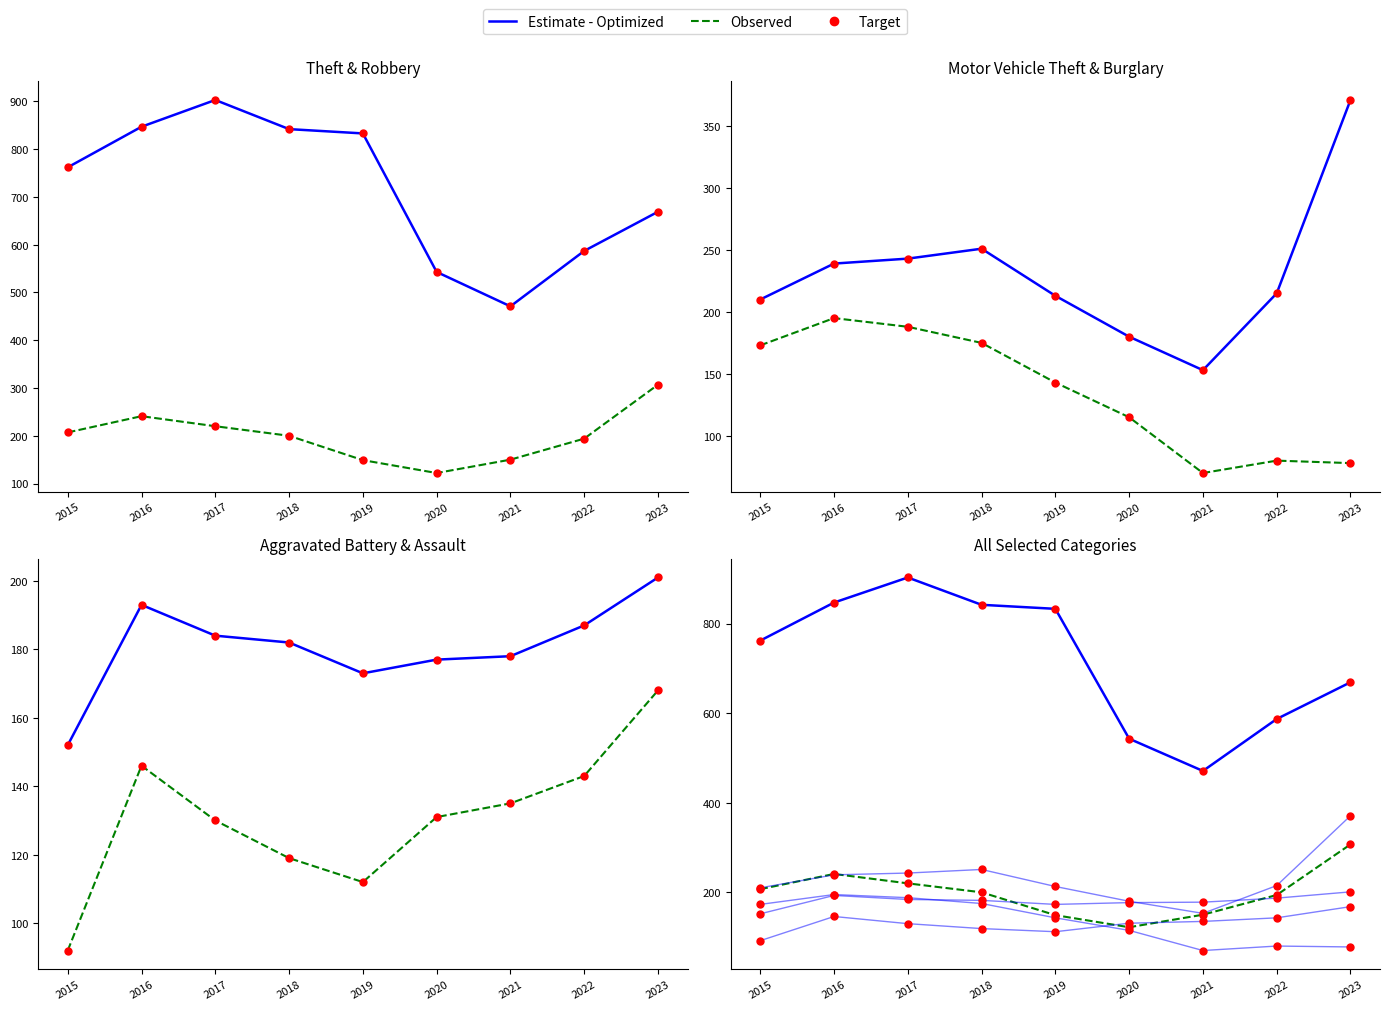

At how many categories does at least one series exceed 679?

5